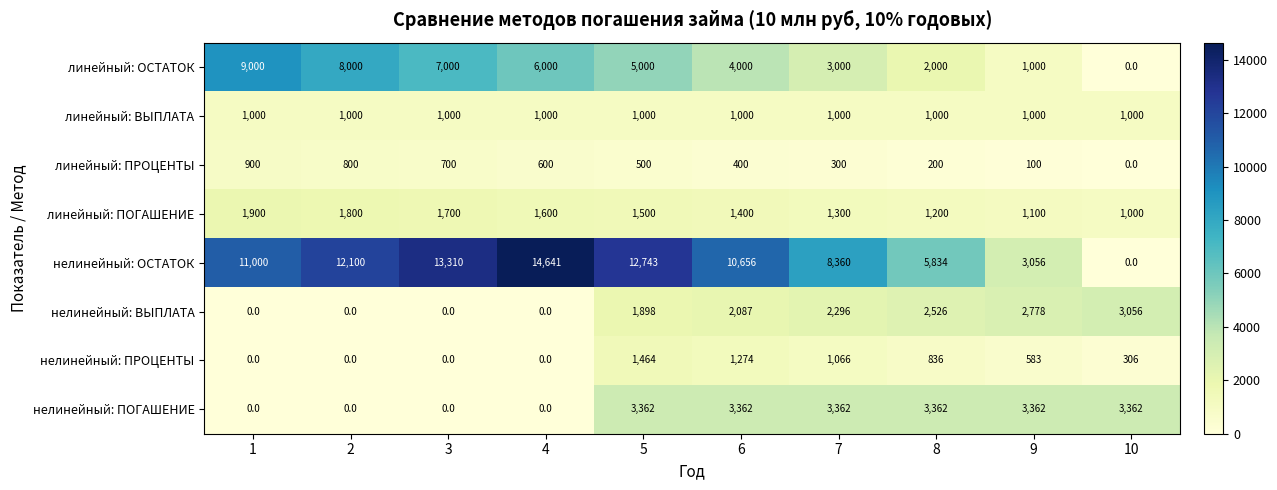

How many categories are shown in the chart?

10